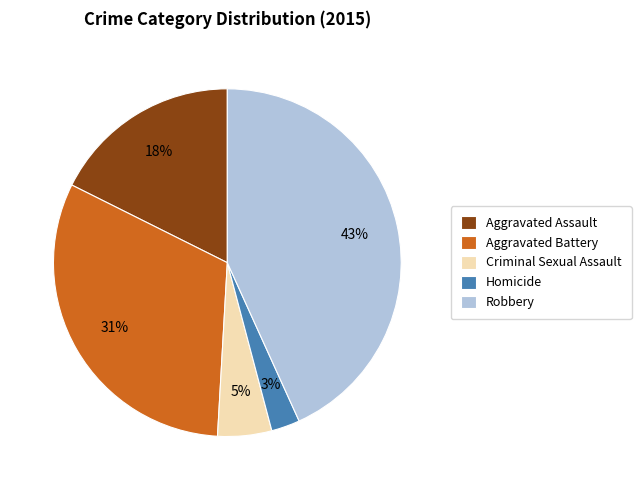

What is the smallest slice in the pie chart?

Homicide